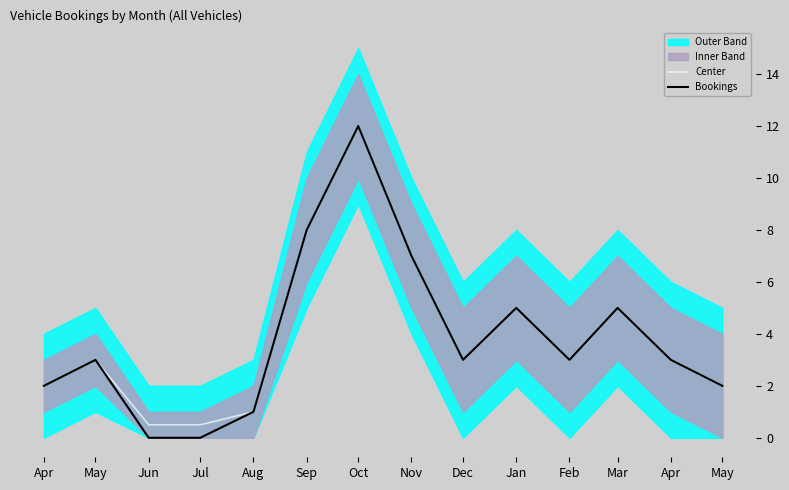

What is the difference between the Bookings values at May and Sep?

6.0